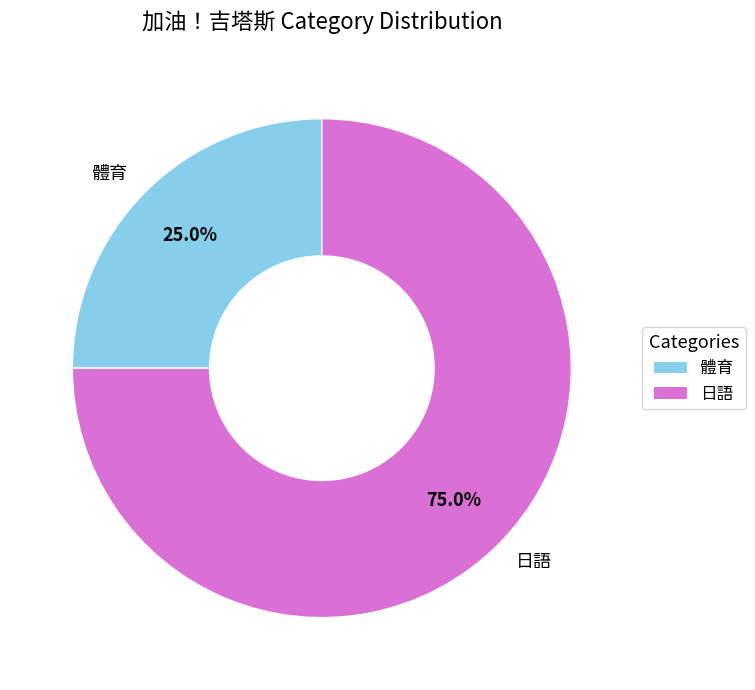

To the nearest percent, what is the difference between the 日語 and 體育 slice percentages?

50%